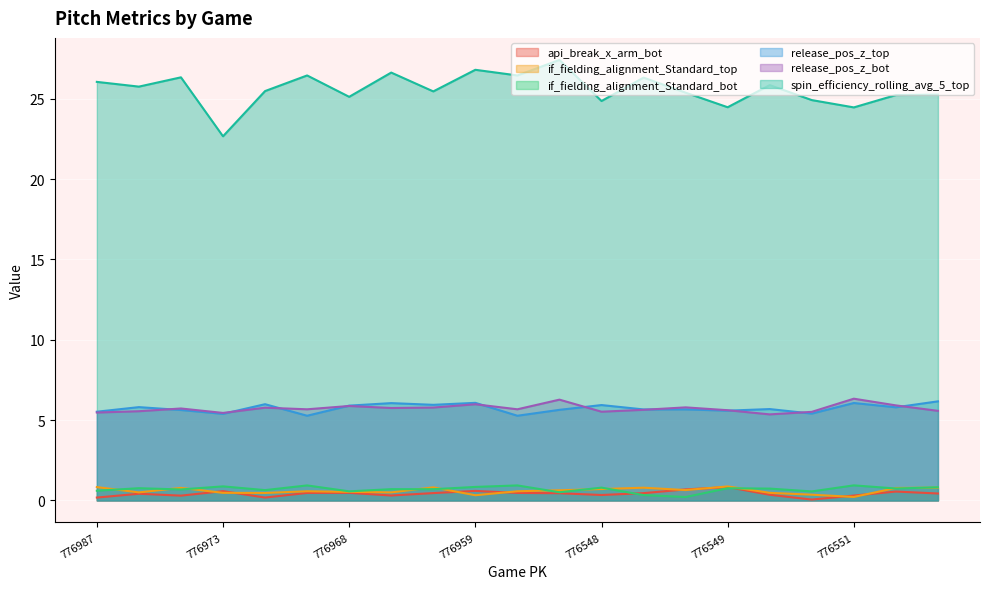

How many distinct data groups are displayed?

6